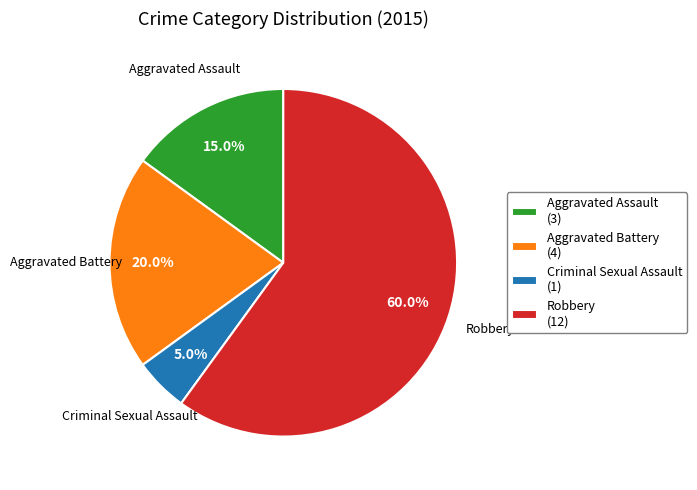

Which has a higher value, Aggravated Battery or Criminal Sexual Assault?

Aggravated Battery